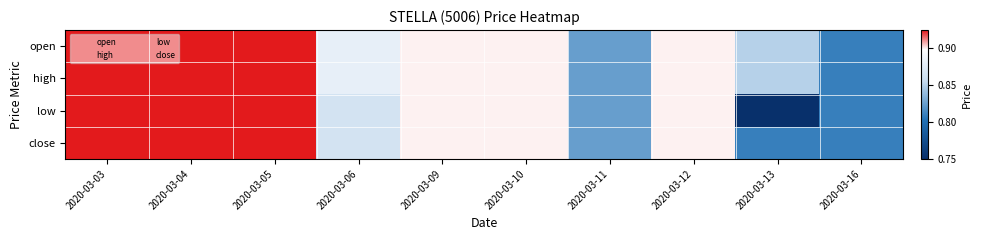

Reading right to left, extract all data points from this chart.

open: 2020-03-16=0.8	2020-03-13=0.8	2020-03-12=0.9	2020-03-11=0.8	2020-03-10=0.9	2020-03-09=0.9	2020-03-06=0.9	2020-03-05=0.9	2020-03-04=0.9	2020-03-03=0.9
high: 2020-03-16=0.8	2020-03-13=0.8	2020-03-12=0.9	2020-03-11=0.8	2020-03-10=0.9	2020-03-09=0.9	2020-03-06=0.9	2020-03-05=0.9	2020-03-04=0.9	2020-03-03=0.9
low: 2020-03-16=0.8	2020-03-13=0.8	2020-03-12=0.9	2020-03-11=0.8	2020-03-10=0.9	2020-03-09=0.9	2020-03-06=0.9	2020-03-05=0.9	2020-03-04=0.9	2020-03-03=0.9
close: 2020-03-16=0.8	2020-03-13=0.8	2020-03-12=0.9	2020-03-11=0.8	2020-03-10=0.9	2020-03-09=0.9	2020-03-06=0.9	2020-03-05=0.9	2020-03-04=0.9	2020-03-03=0.9